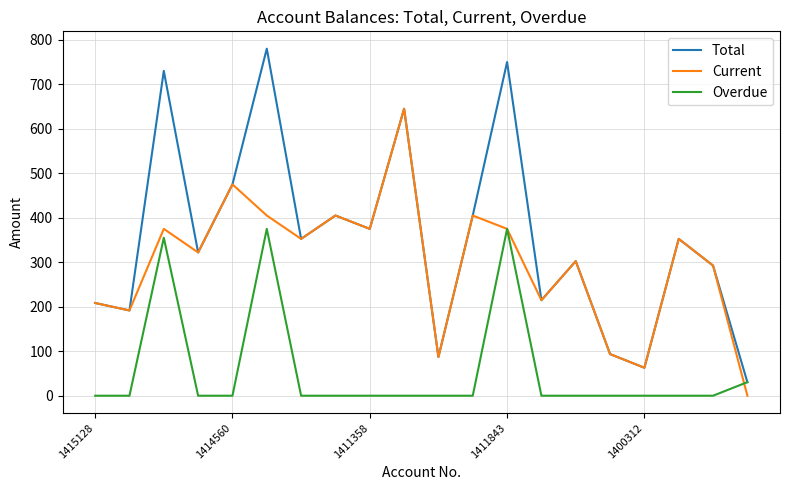

Which series has the largest range (max minus min)?

Total